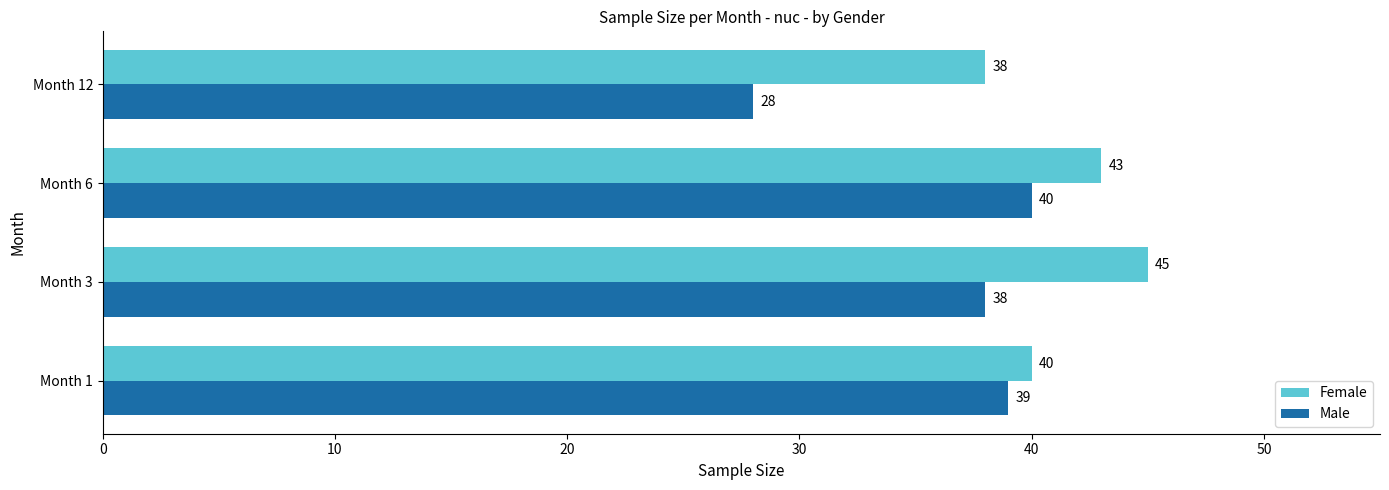

What is the spread (max minus min) of values at Month 3?

7